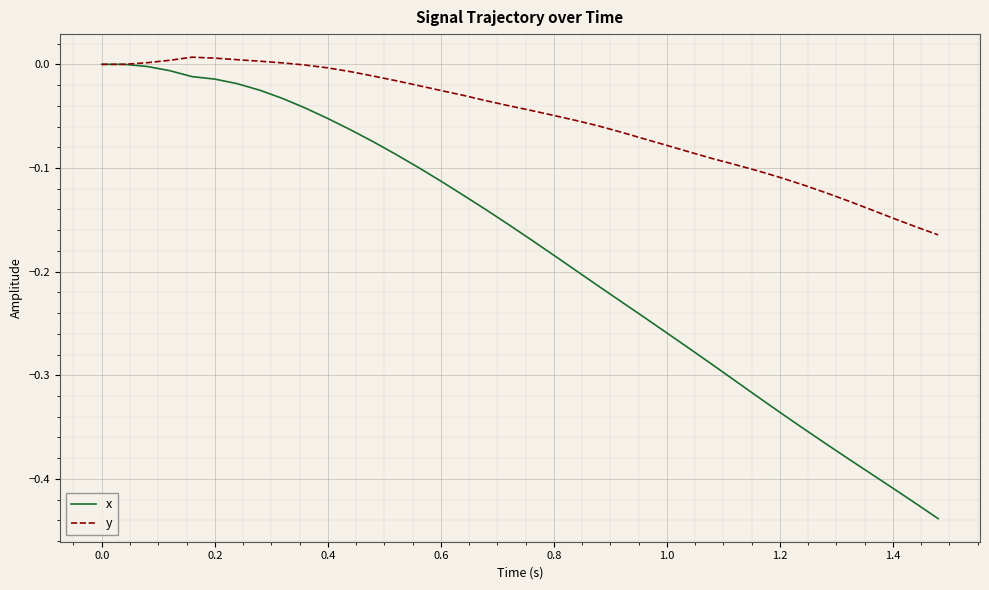

What is the difference between the maximum and minimum values in the y series?

0.2